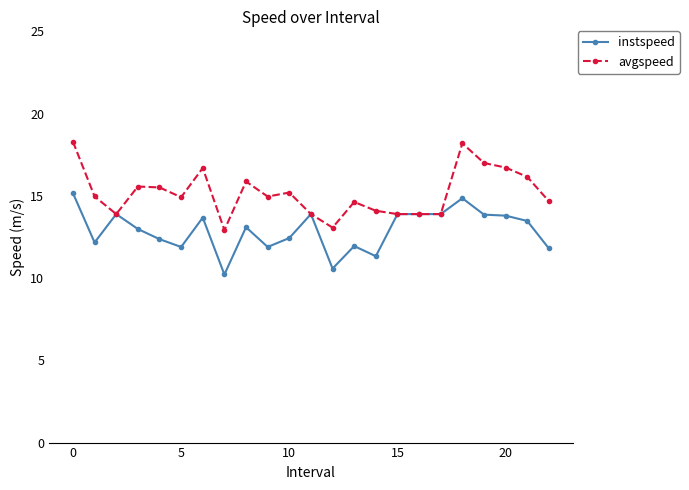

What is the greatest value displayed?

18.3